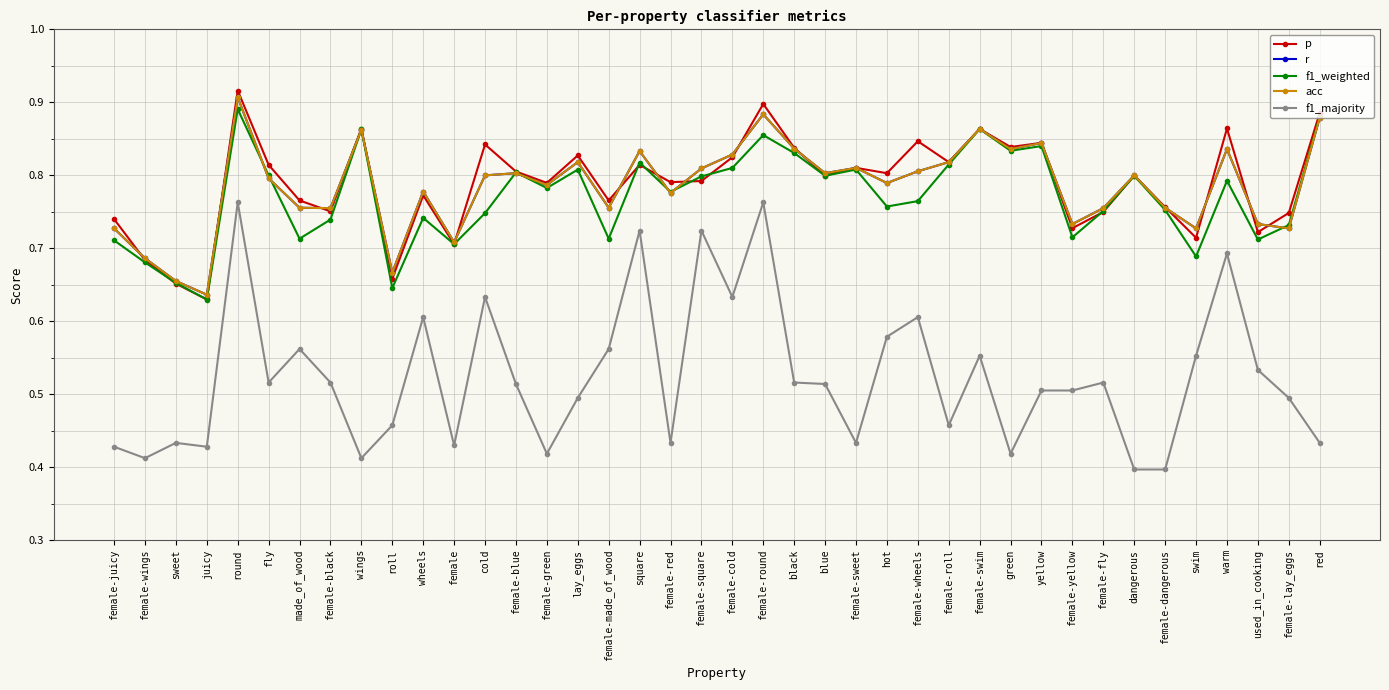

What are all the series names shown in the legend?

p, r, f1_weighted, acc, f1_majority